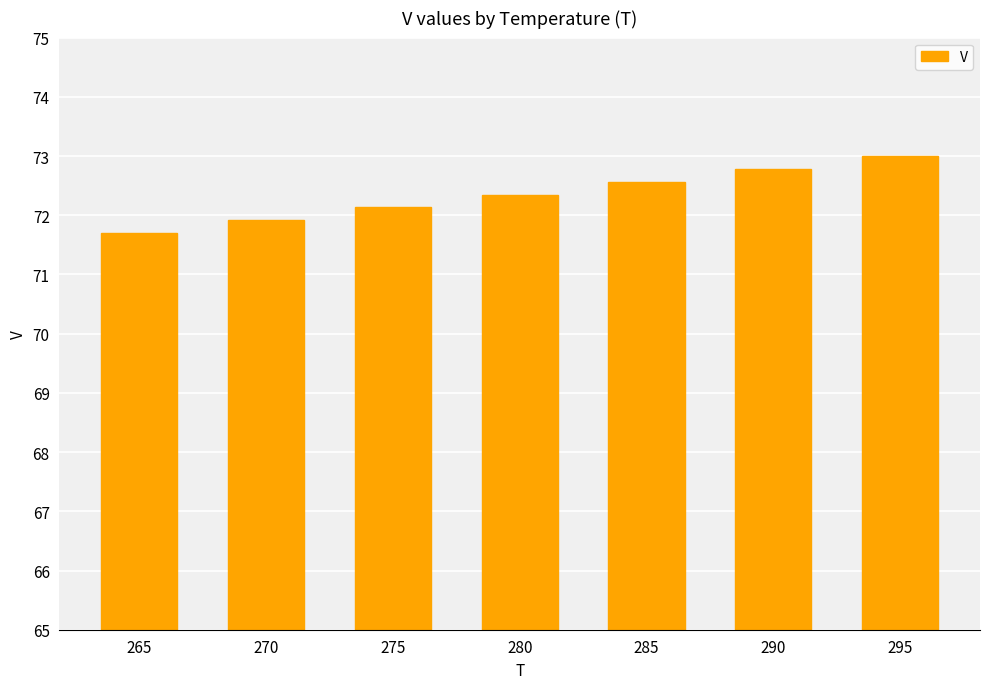

List the labels in order of value, smallest first.

265, 270, 275, 280, 285, 290, 295